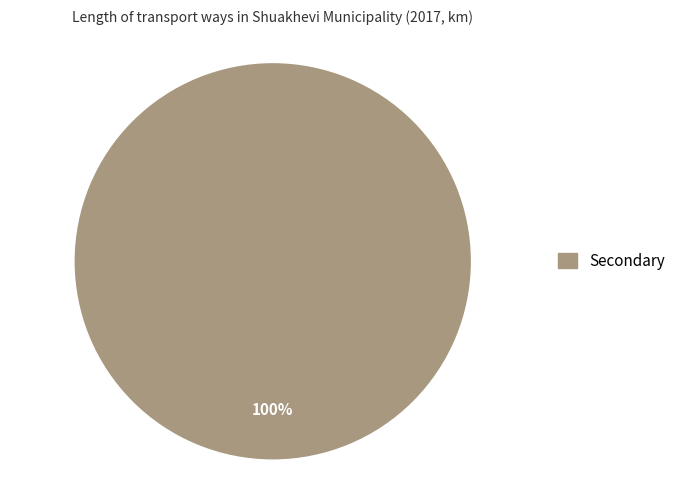

Is there any slice that represents more than half of the pie?

Yes